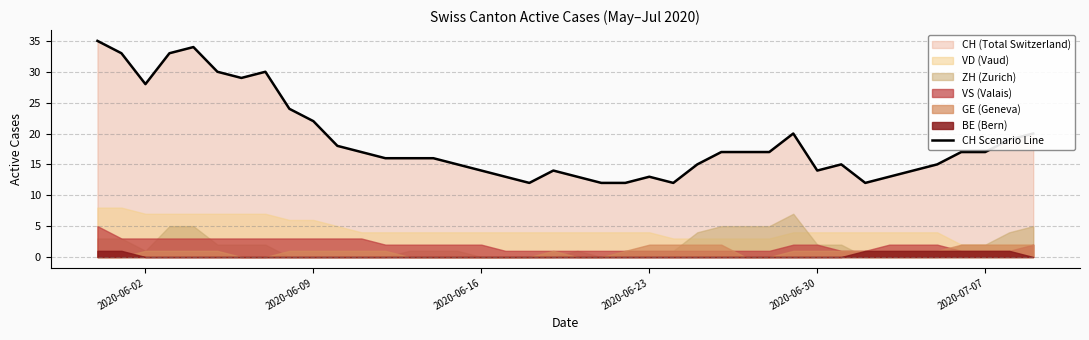

What is the difference between the maximum and minimum values?

23